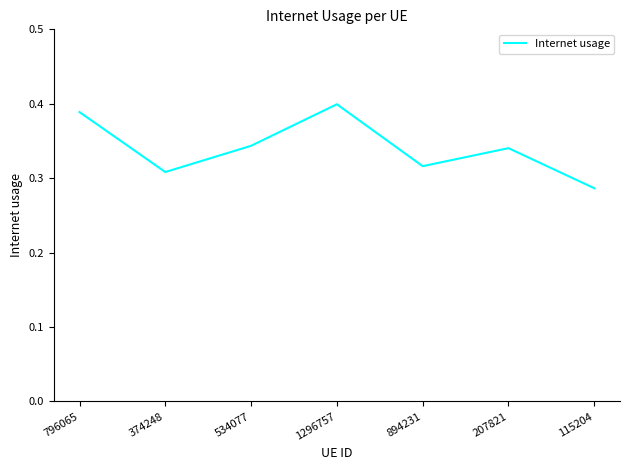

Count the number of categories in the chart.

7